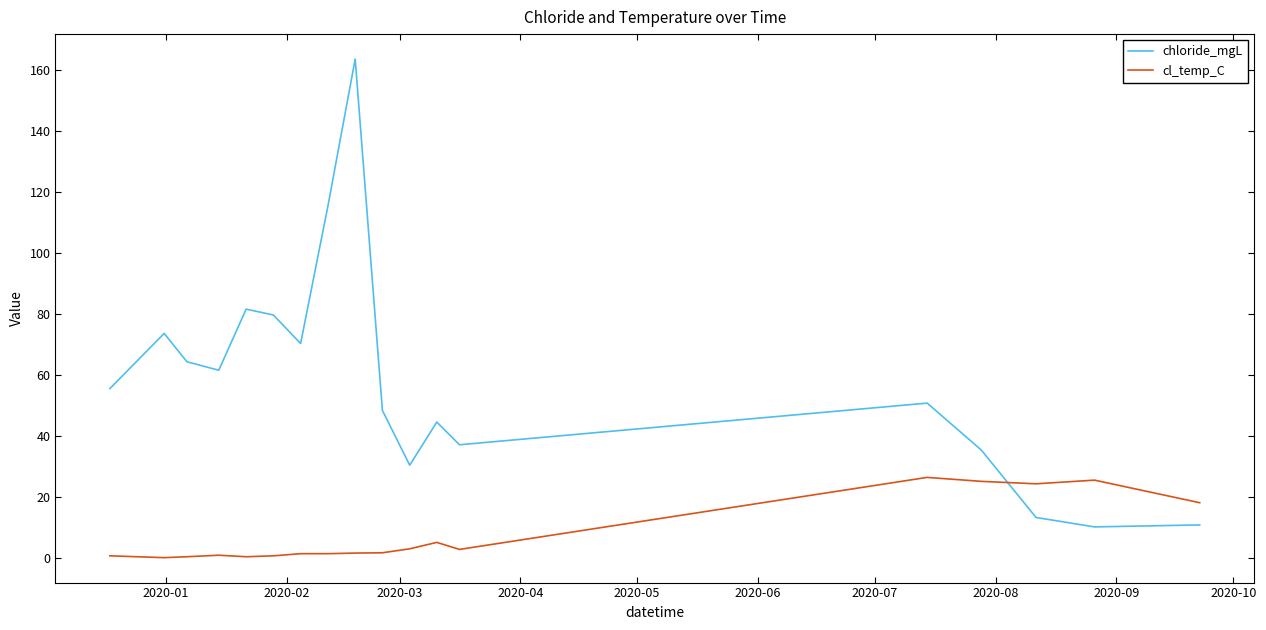

At how many categories does at least one series exceed 6?

18